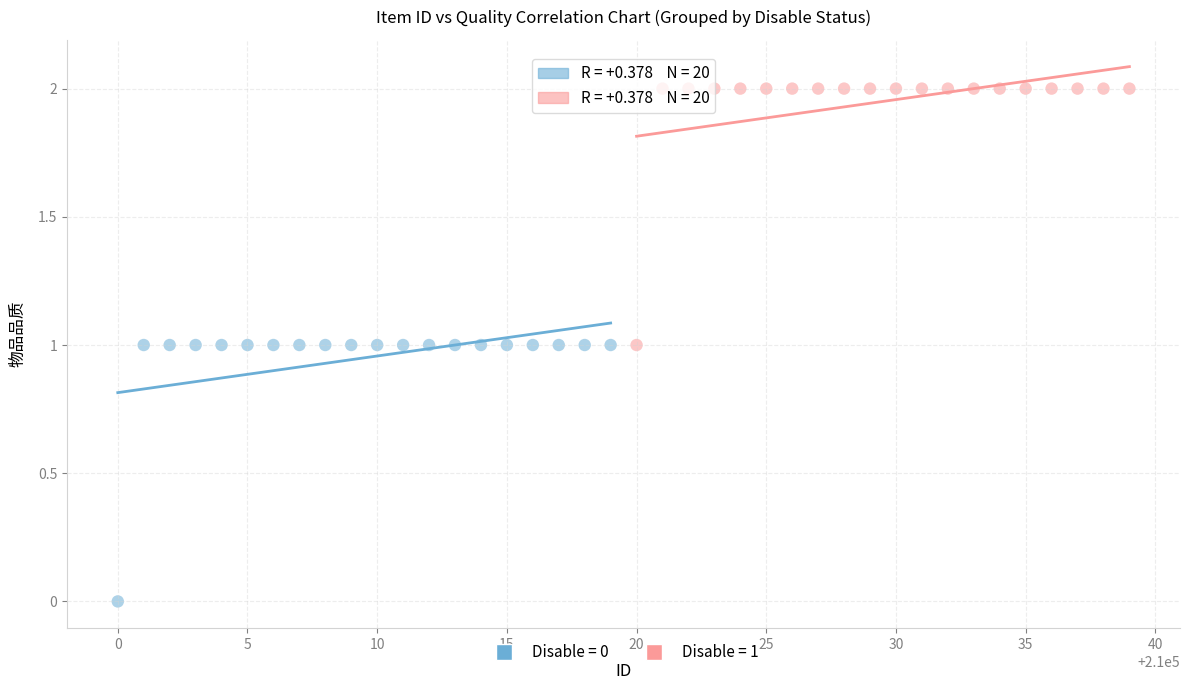

Which series reaches the minimum Y coordinate?

Disable = 0